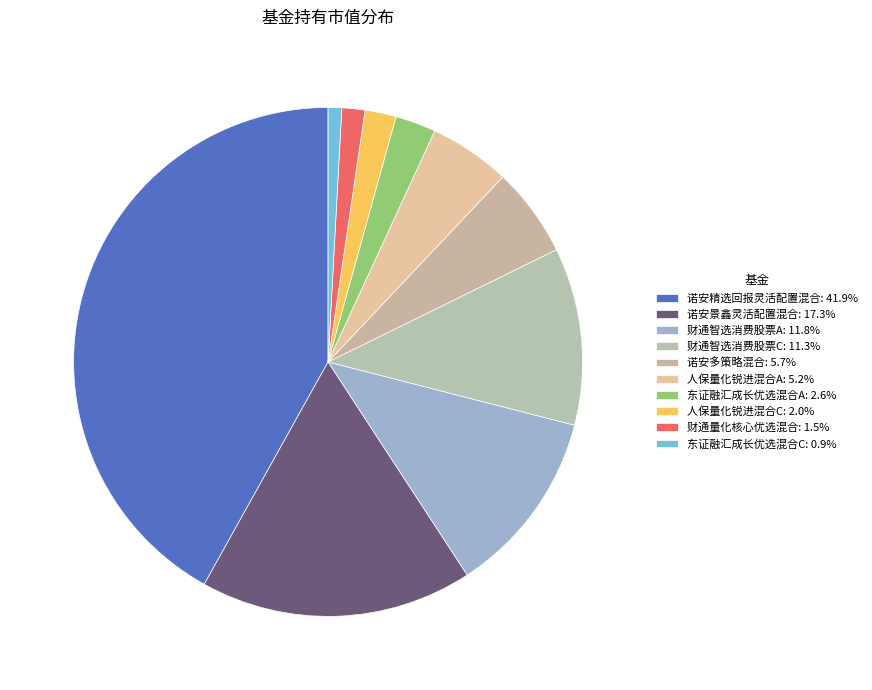

How many slices are in this pie chart?

10